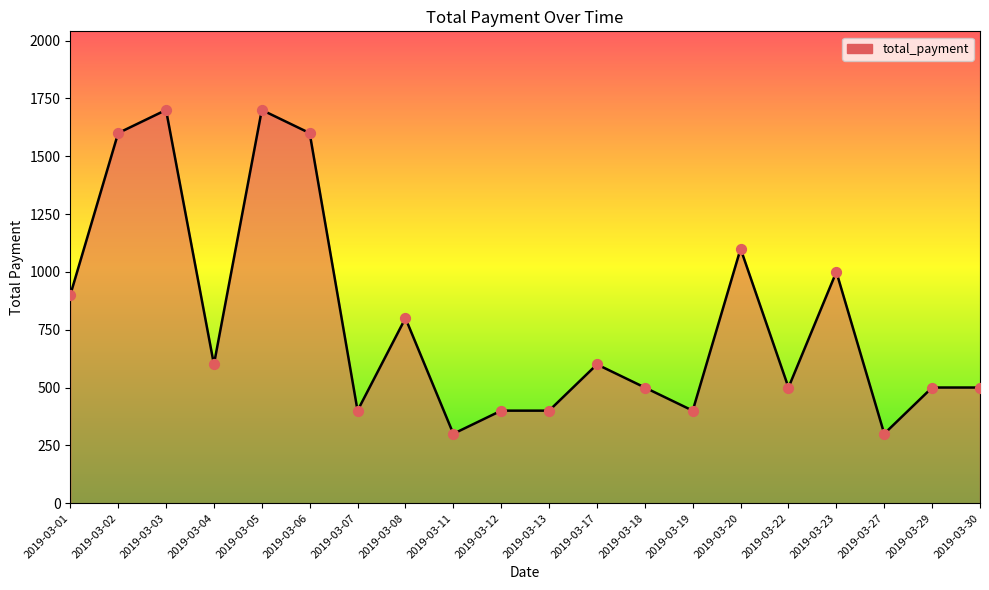

What is the change in value from 2019-03-01 to 2019-03-13?

-500